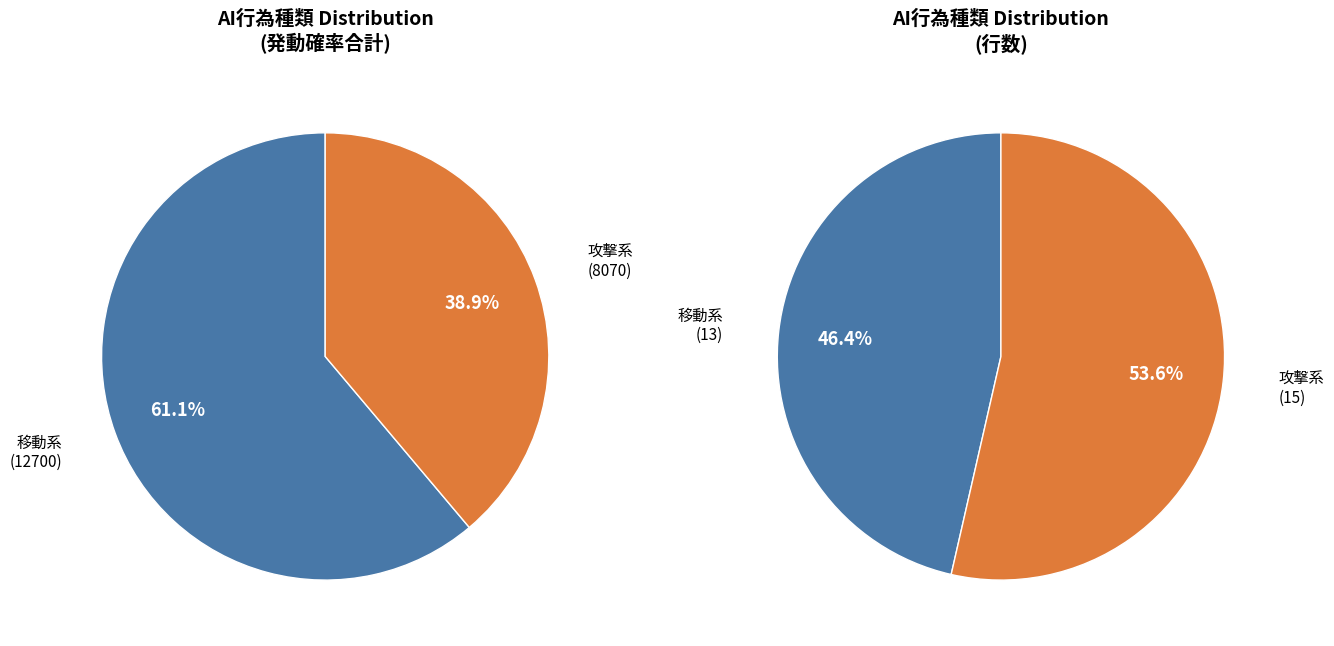

Combined, what portion of the pie is 攻撃系 and 移動系?

100.0%